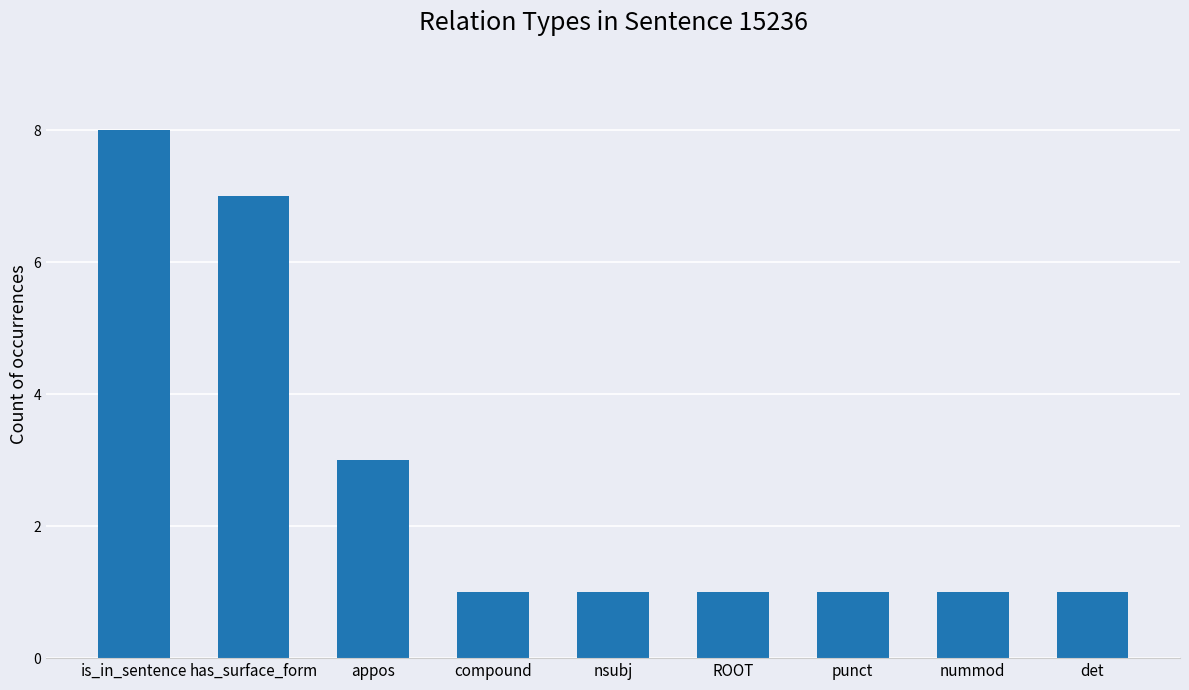

Approximately how many times larger is the value at nummod compared to compound?

1.0